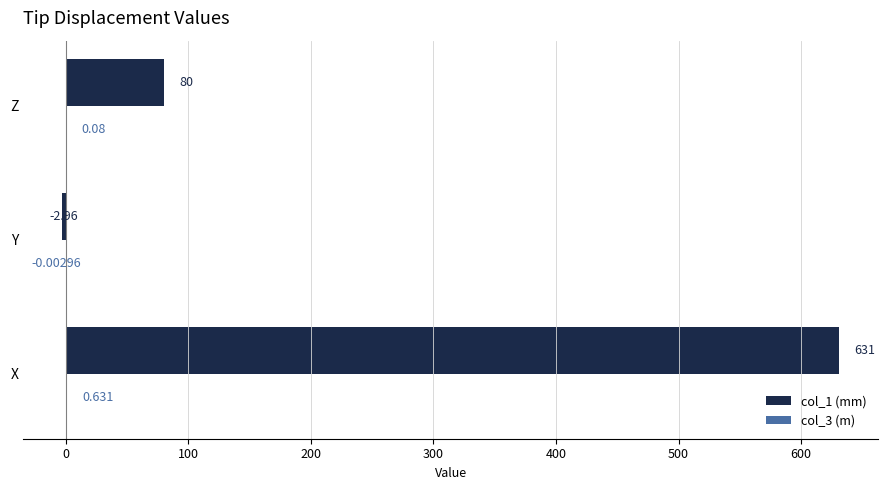

At which category is the sum across all series the highest?

X